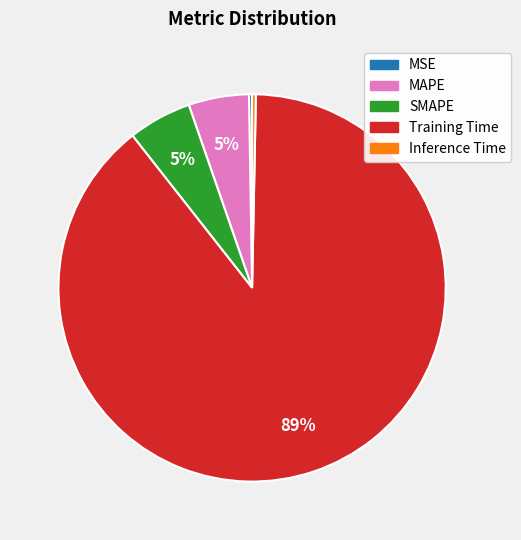

Which slice is the largest?

Training Time